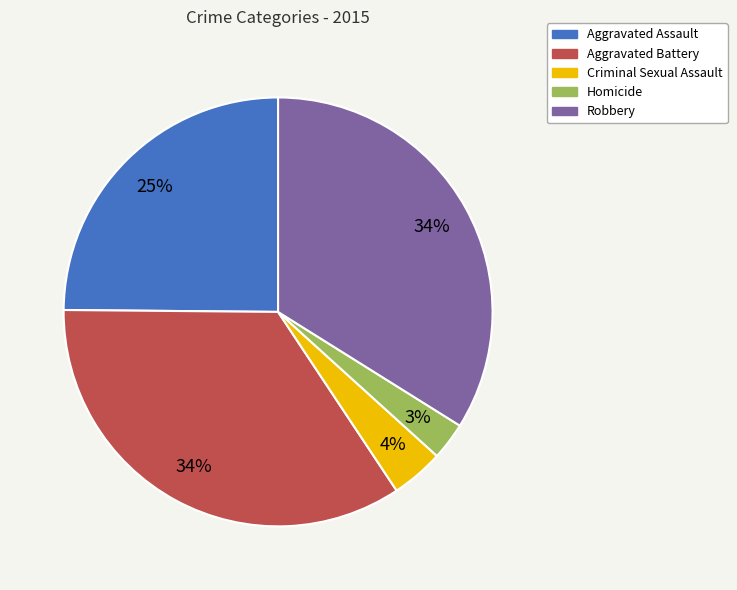

Which has a higher value, Homicide or Criminal Sexual Assault?

Criminal Sexual Assault